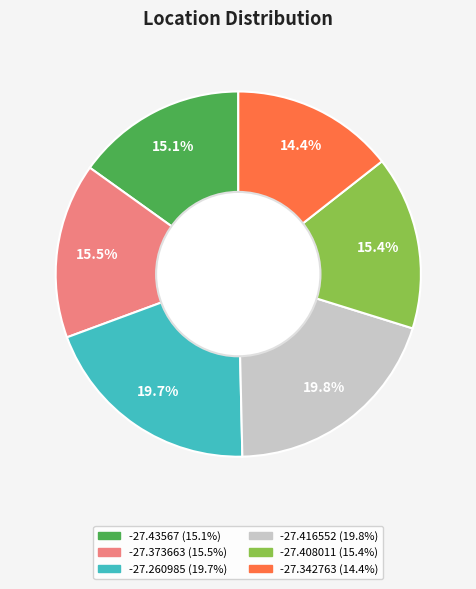

Which slice is the smallest?

-27.342763